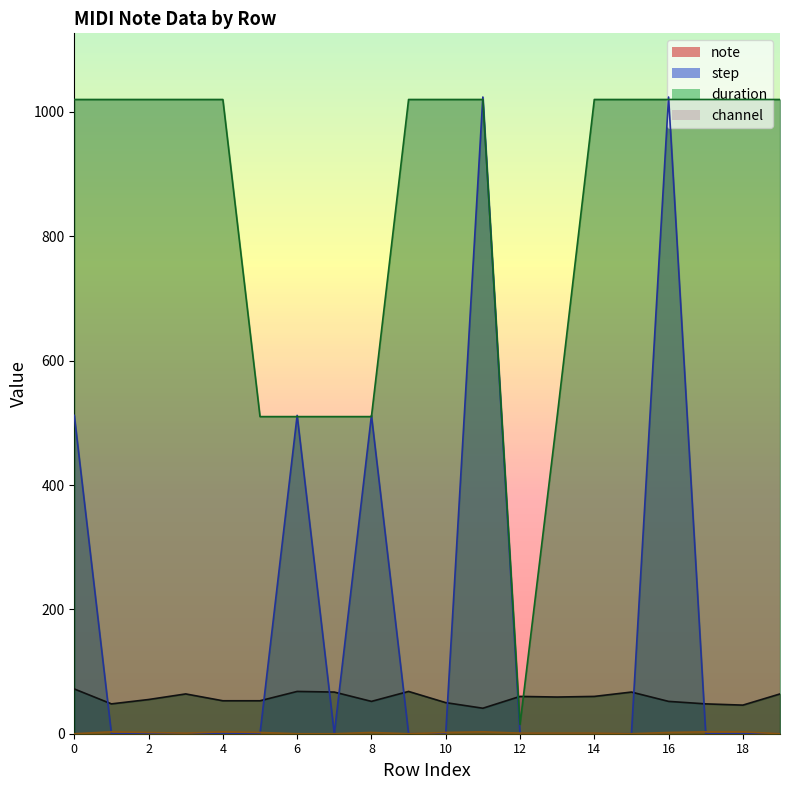

Between 14 and 16, which series saw the biggest shift?

step